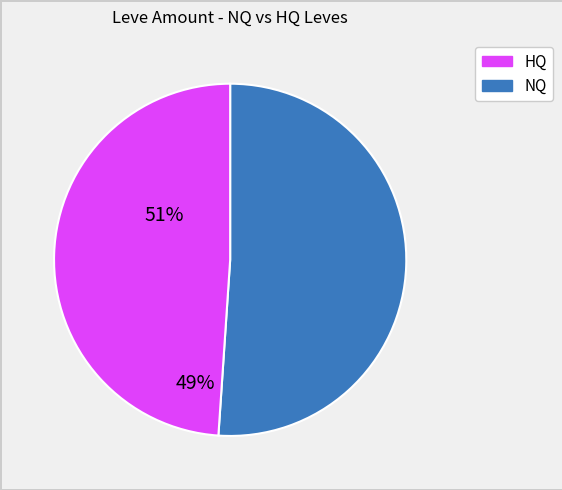

Count the number of slices in the pie.

2